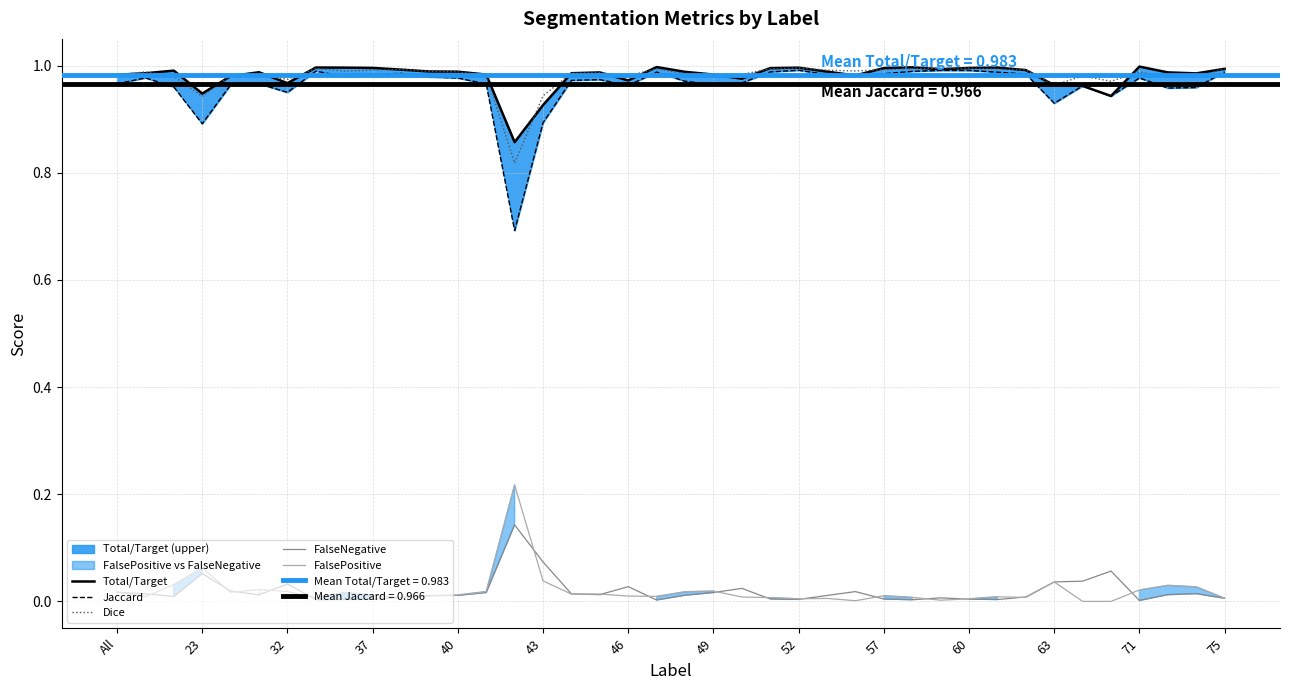

What are all the series names shown in the legend?

Total/Target, Jaccard, Dice, FalseNegative, FalsePositive